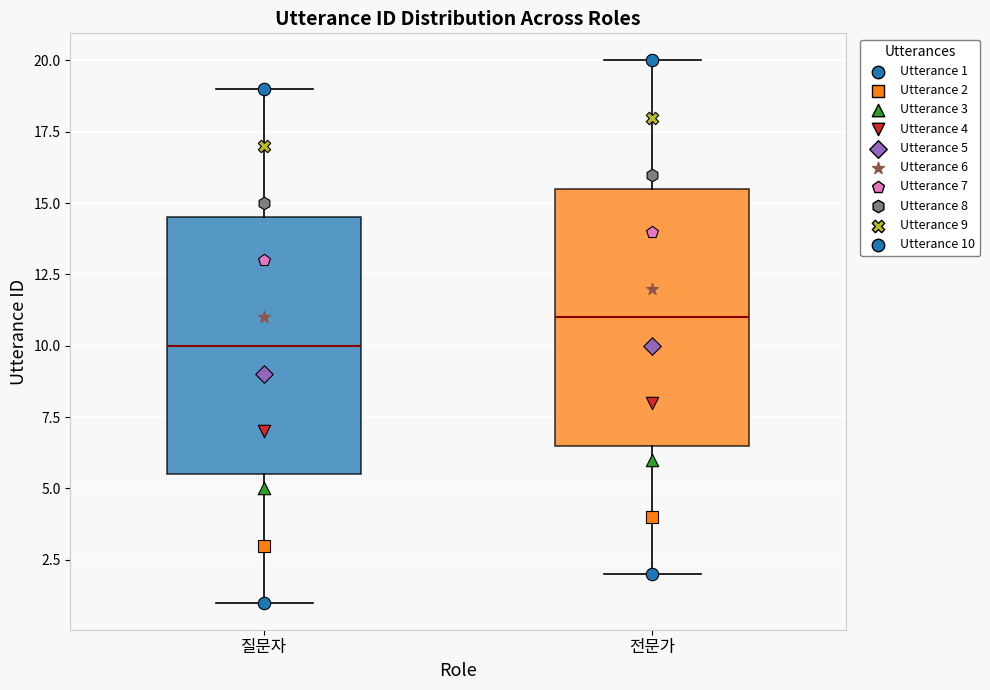

Where does the lower whisker of the box for 질문자 end on the y-axis? The values are not printed on the chart, so give them approximately, as read against the axis.

1.0